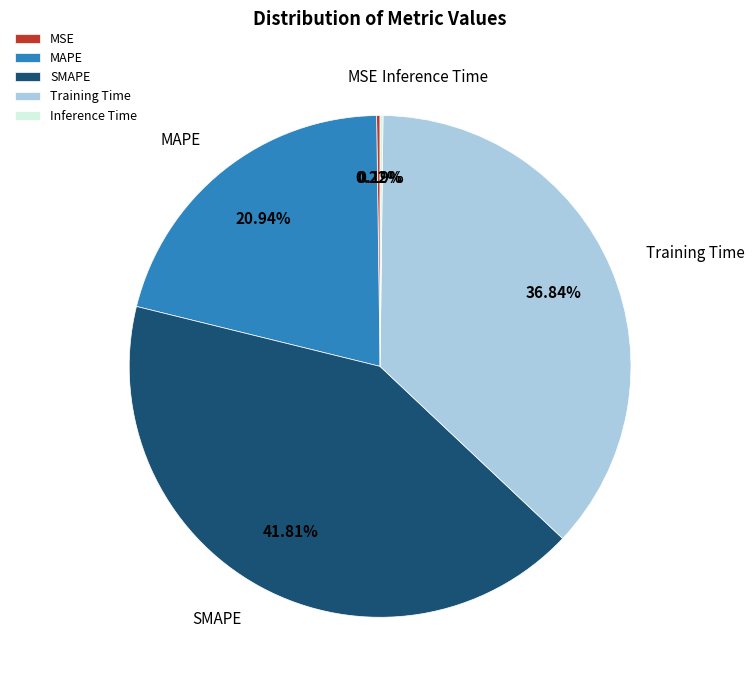

To the nearest percent, what is the difference between the largest and smallest slice percentages?

42%